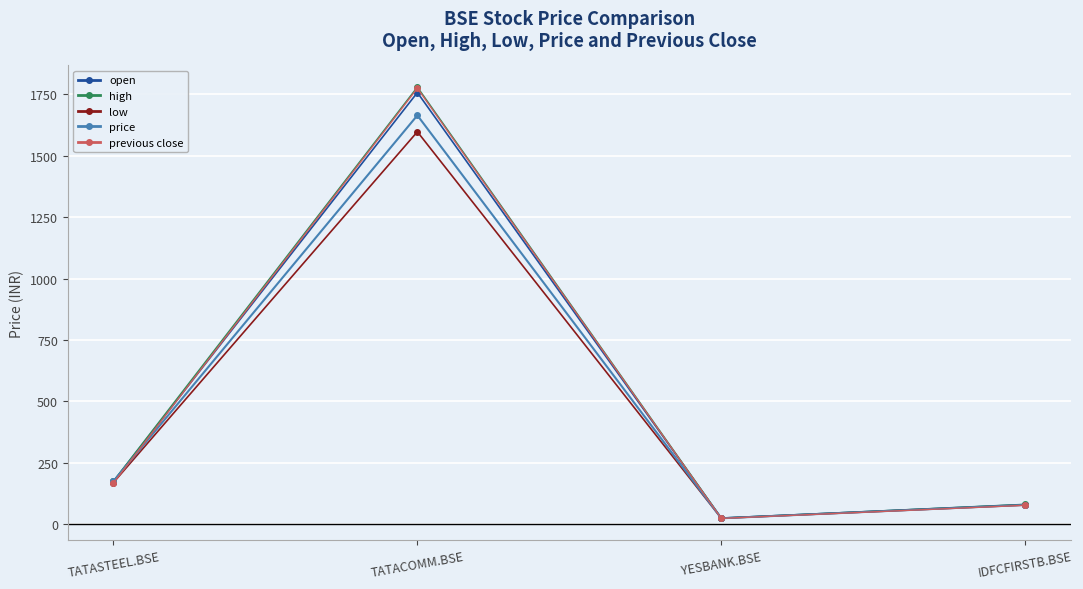

True or false: high has a value of 1150.7 at TATACOMM.BSE.

False